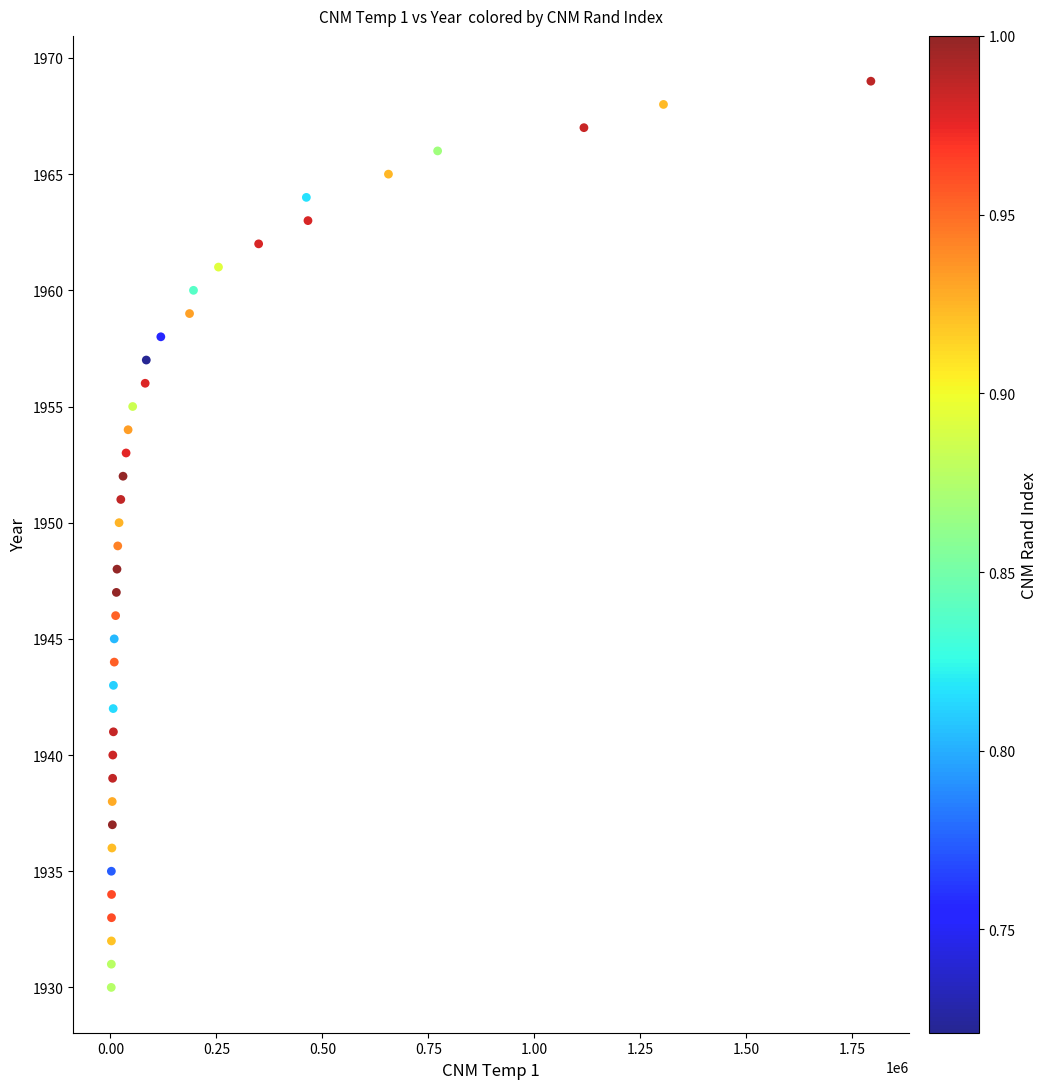

What is the range of X values (max minus min)?

1791934